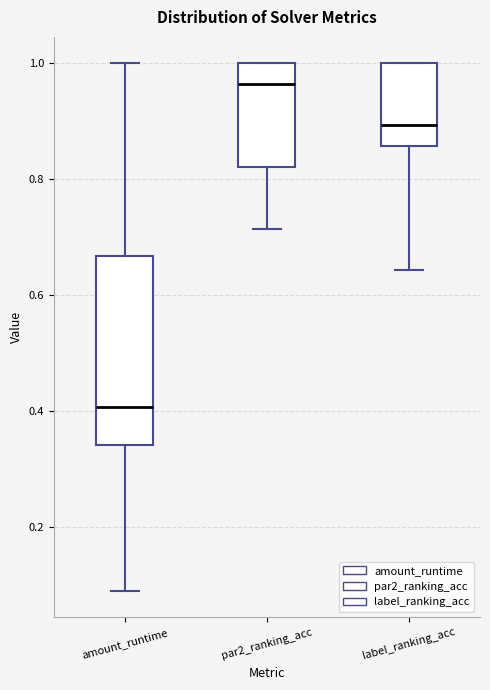

Reading left to right, transcribe this box plot: for each box, give where its median line is, the range the box spans, and where its two whiskers end, as read against the y-axis. The values are not printed on the chart, so give them approximately, as read against the axis.

amount_runtime: median 0.40, box 0.34 to 0.66, whiskers 0.08 to 1.00
par2_ranking_acc: median 0.96, box 0.82 to 1.00, whiskers 0.72 to 1.00
label_ranking_acc: median 0.90, box 0.86 to 1.00, whiskers 0.64 to 1.00